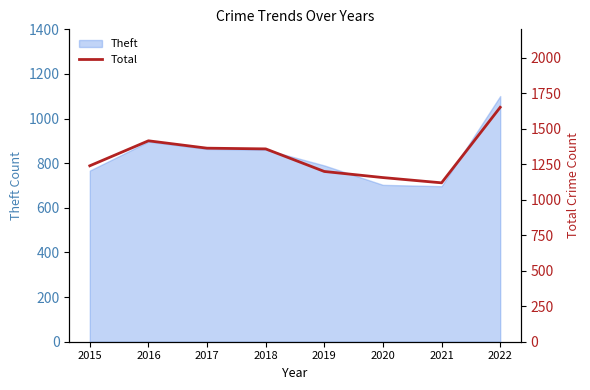

How many points are higher than both their immediate neighbors (excluding endpoints)?

1